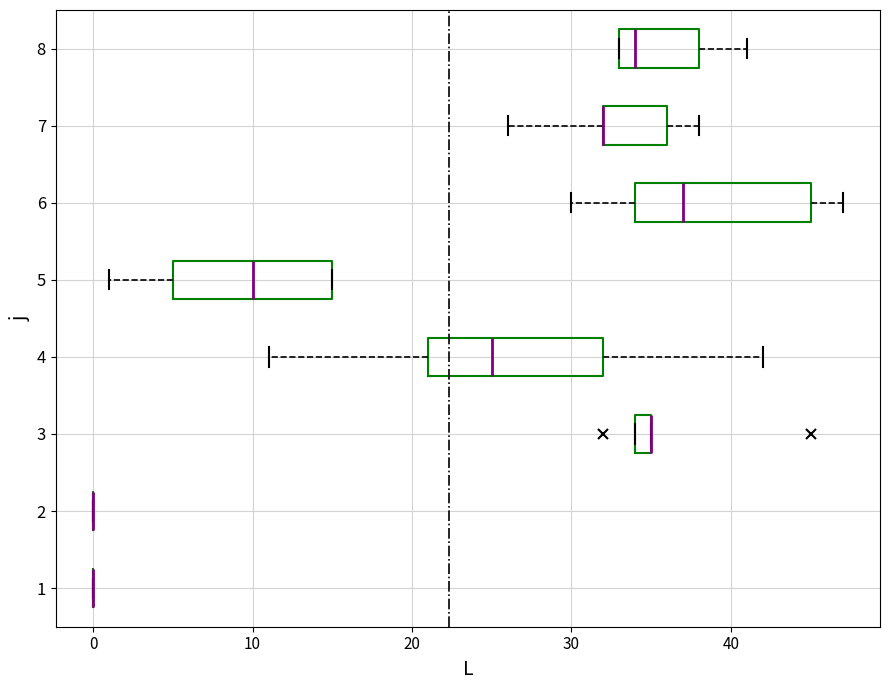

Where is the left edge of the box at y = 5 on the x-axis? The values are not printed on the chart, so give them approximately, as read against the axis.

5